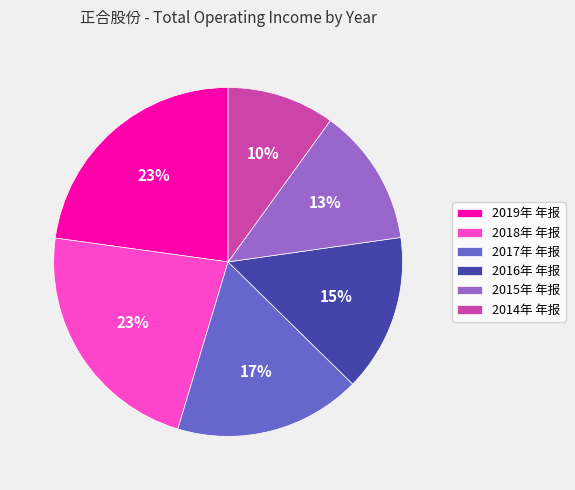

True or false: 2018年 年报 accounts for 23% of the total.

True